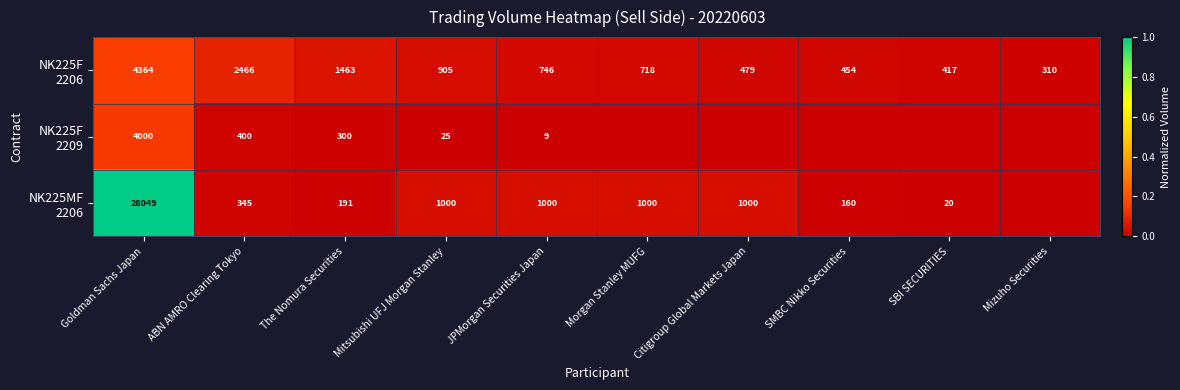

Rank the series at ABN AMRO Clearing Tokyo from lowest to highest value.

NK225MF 2206, NK225F 2209, NK225F 2206